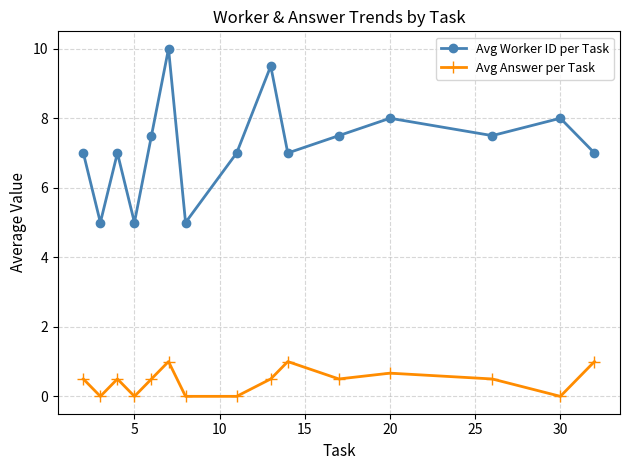

True or false: Avg Worker ID per Task and Avg Answer per Task intersect in this chart.

False